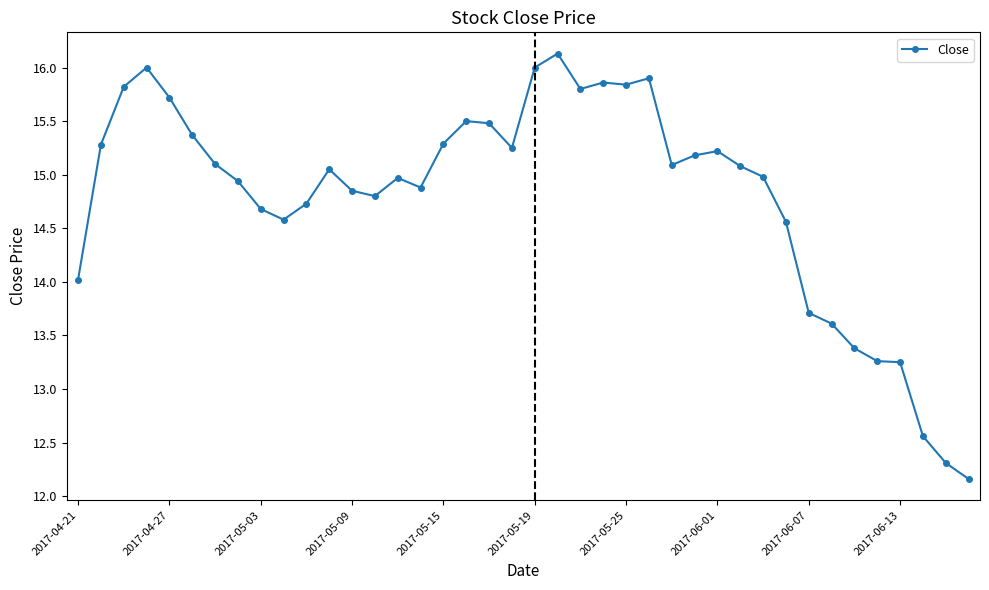

True or false: there are more than 1 points higher than both neighbors.

True